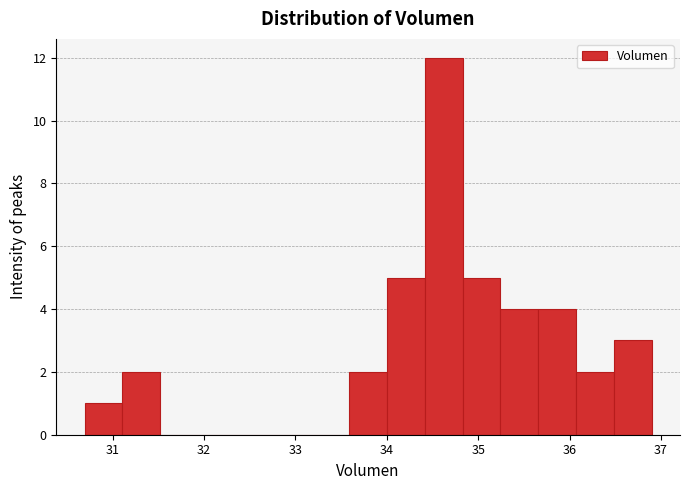

Which range on the x-axis has the tallest bar?

34.4 to 34.8